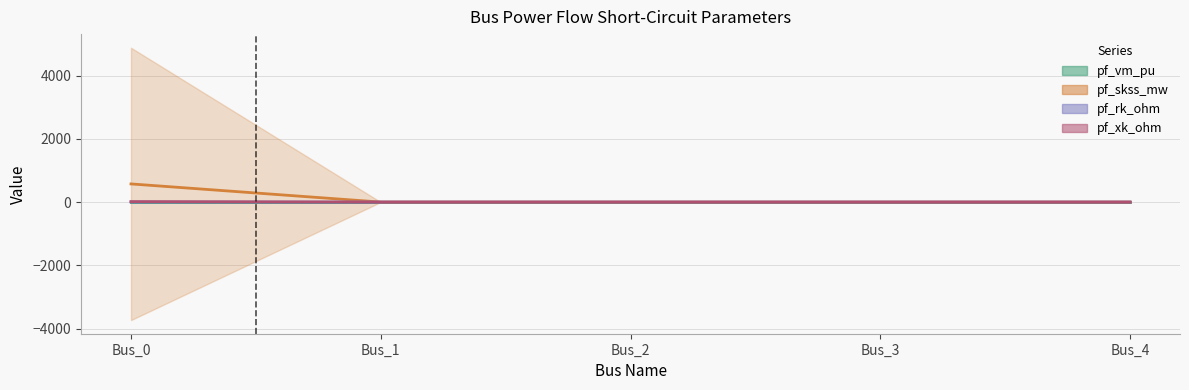

Is this an area chart (filled region under the line)?

No